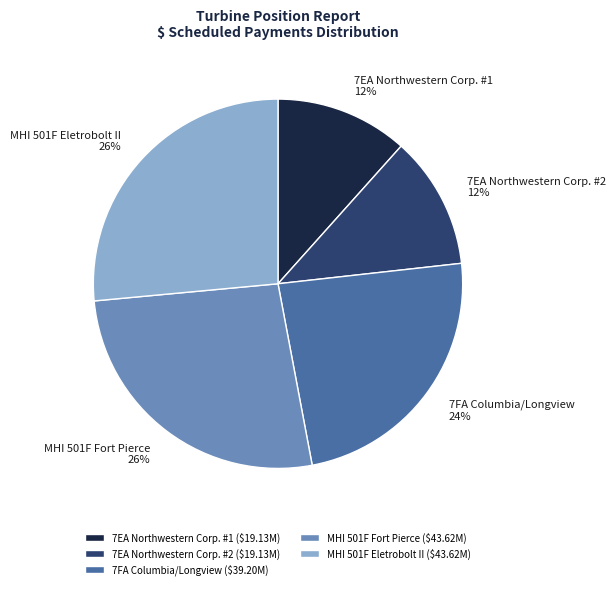

Do MHI 501F Fort Pierce and MHI 501F Eletrobolt II together represent more than half of the pie?

Yes